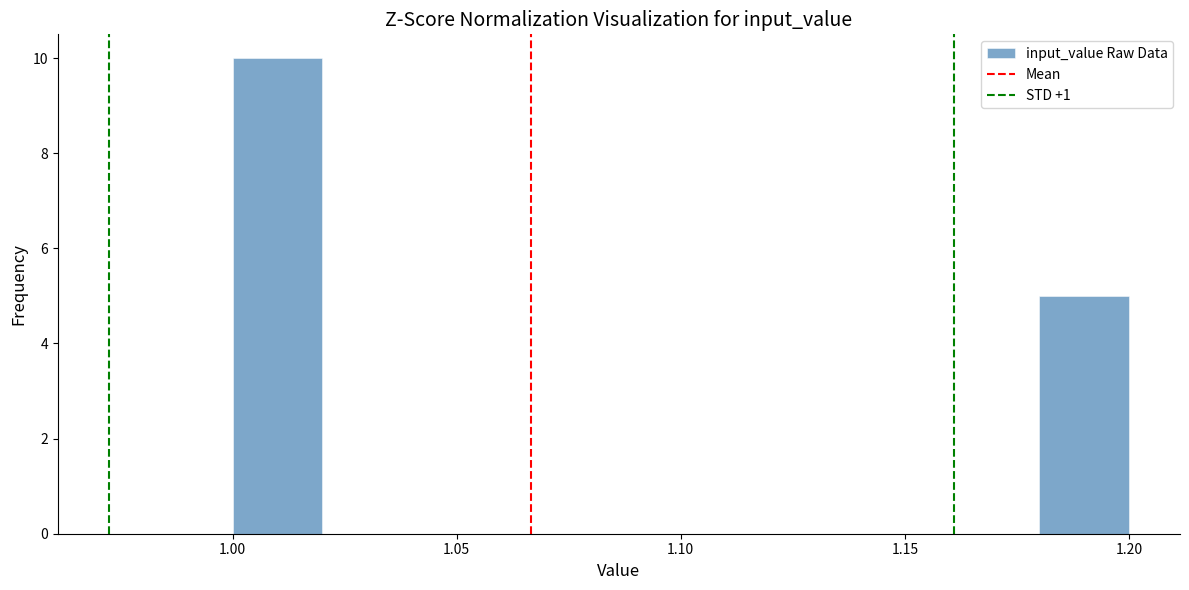

Reading left to right, list every bar in this chart as the range it spans on the x-axis followed by its height. The values are not printed on the chart, so give them approximately, as read against the axis.

1.00 to 1.02: 10
1.02 to 1.04: 0
1.04 to 1.06: 0
1.06 to 1.08: 0
1.08 to 1.10: 0
1.10 to 1.12: 0
1.12 to 1.14: 0
1.14 to 1.16: 0
1.16 to 1.18: 0
1.18 to 1.20: 5